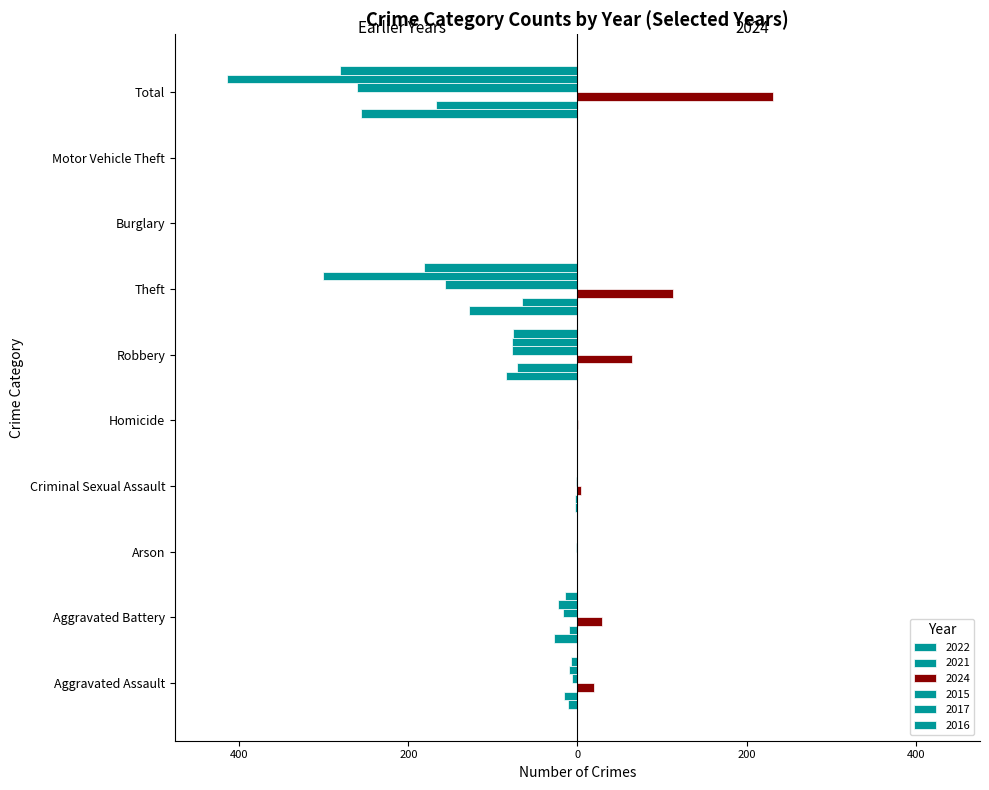

Which label corresponds to the largest value in the chart?

Total